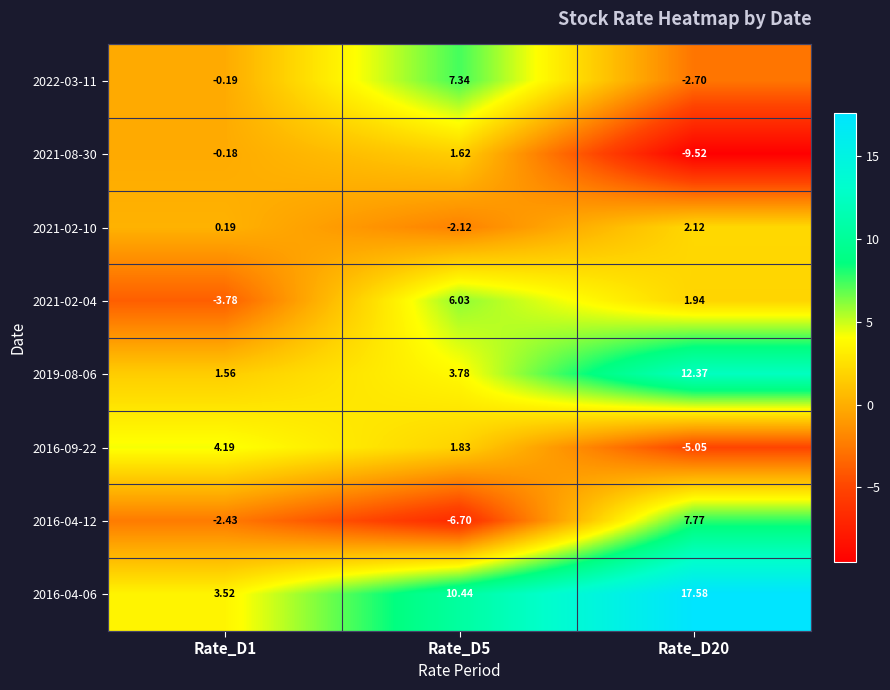

Which series has the widest spread of values?

2016-04-12